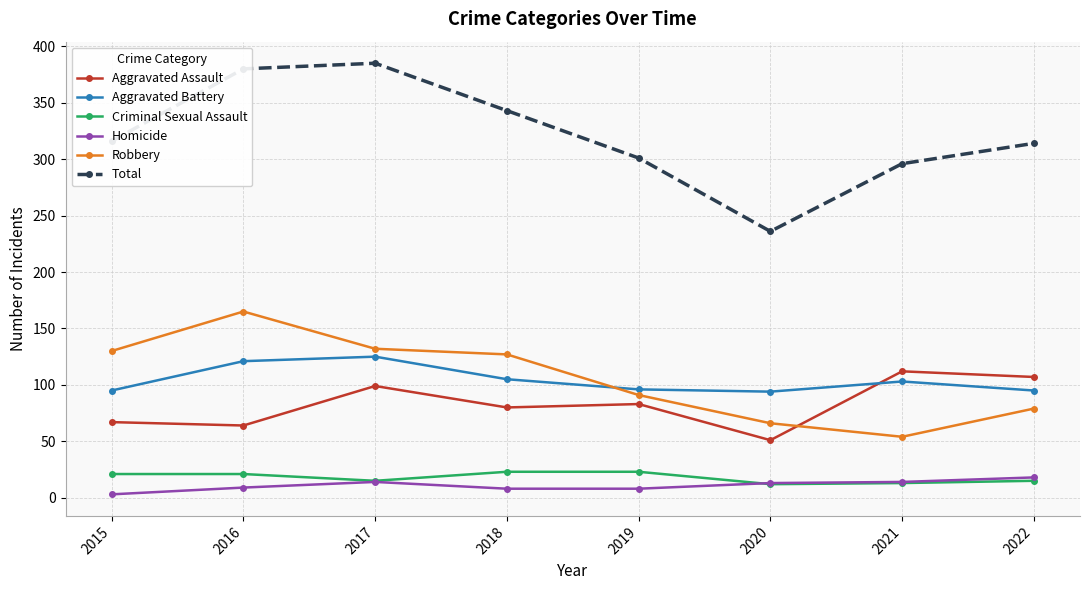

What is the sum of the Aggravated Assault values at 2017 and 2015?

166